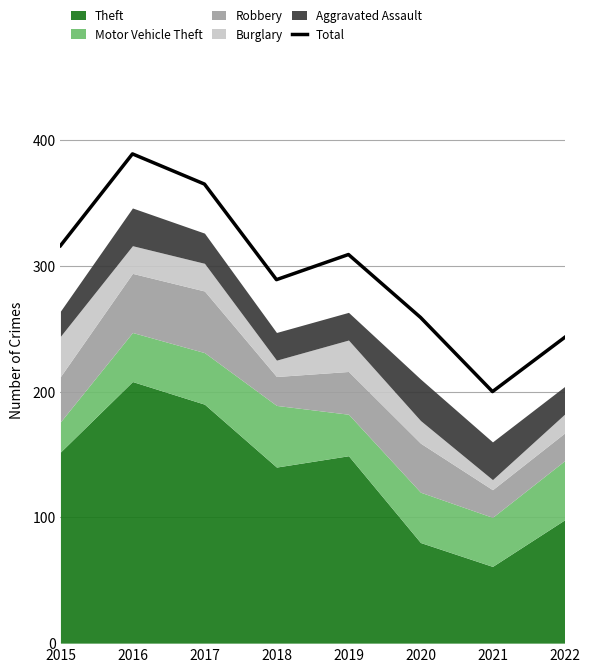

How many values exceed 309?

3